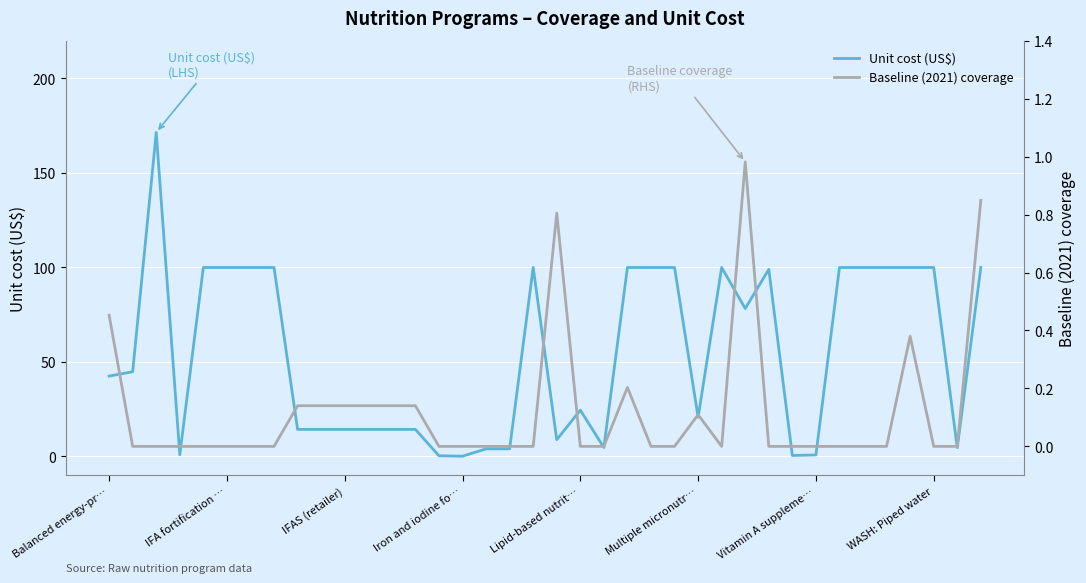

What is the sum of all Unit cost (US$) values?

2096.2